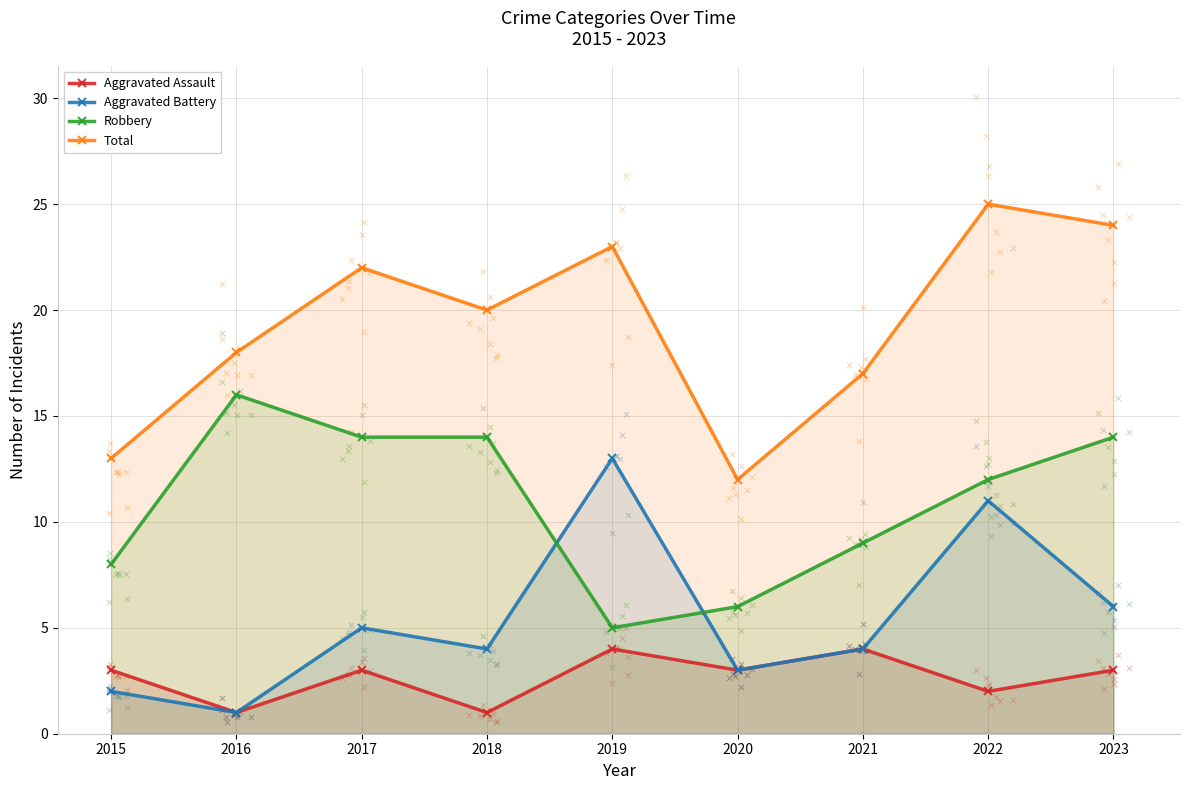

What are all the series names shown in the legend?

Aggravated Assault, Aggravated Battery, Robbery, Total